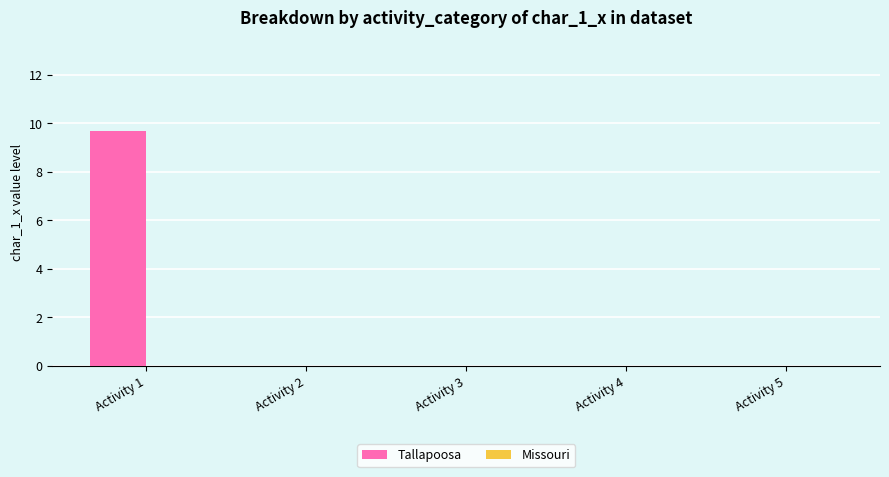

Reading right to left, what are all the values shown in this chart?

Activity 5=0.0	Activity 4=0.0	Activity 3=0.0	Activity 2=0.0	Activity 1=9.7